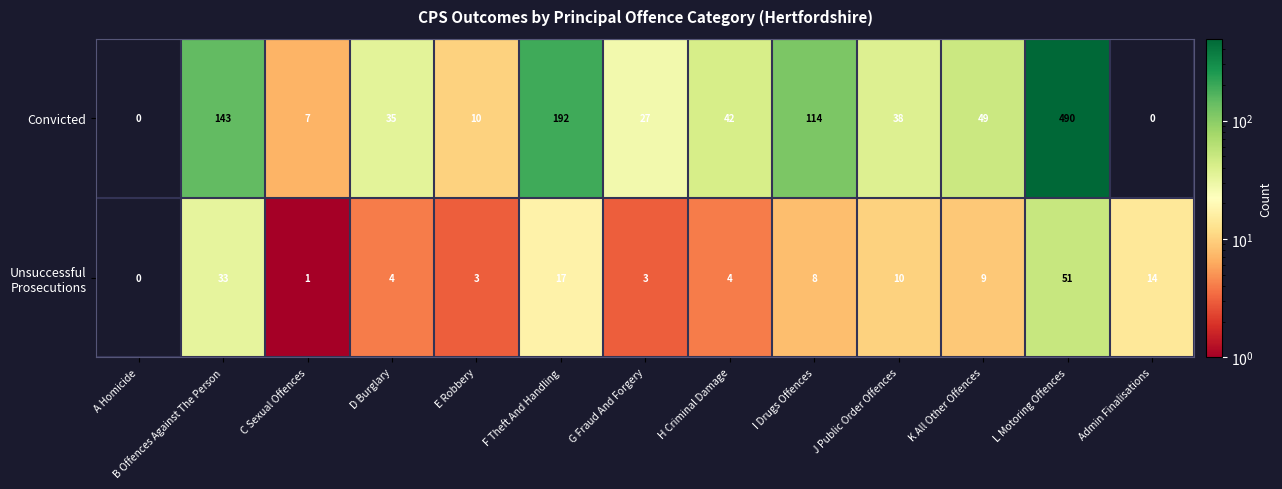

At which label does Convicted first exceed 38?

B Offences Against The Person